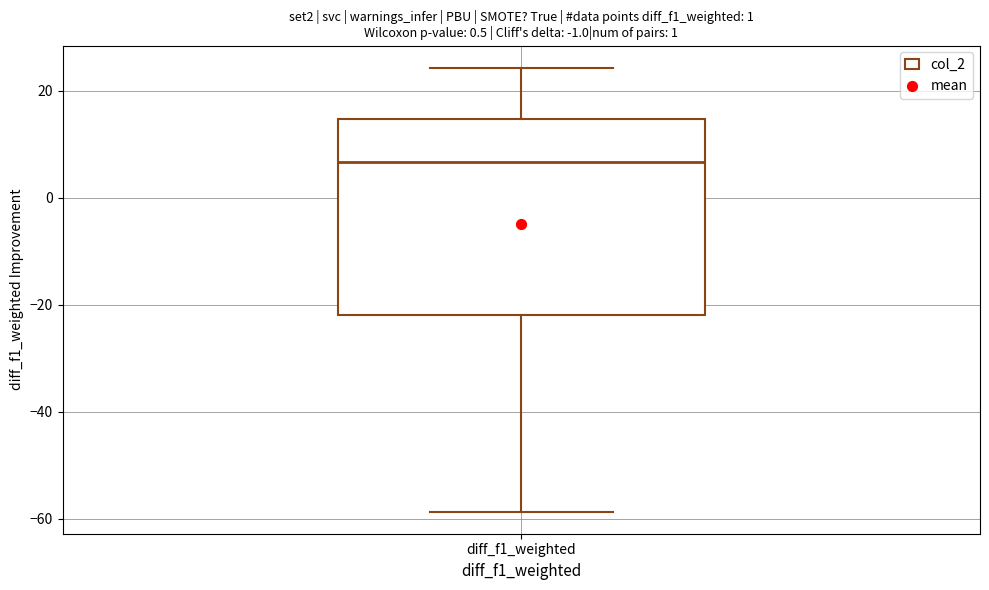

Where is the lower edge of the box for diff_f1_weighted on the y-axis? The values are not printed on the chart, so give them approximately, as read against the axis.

-22